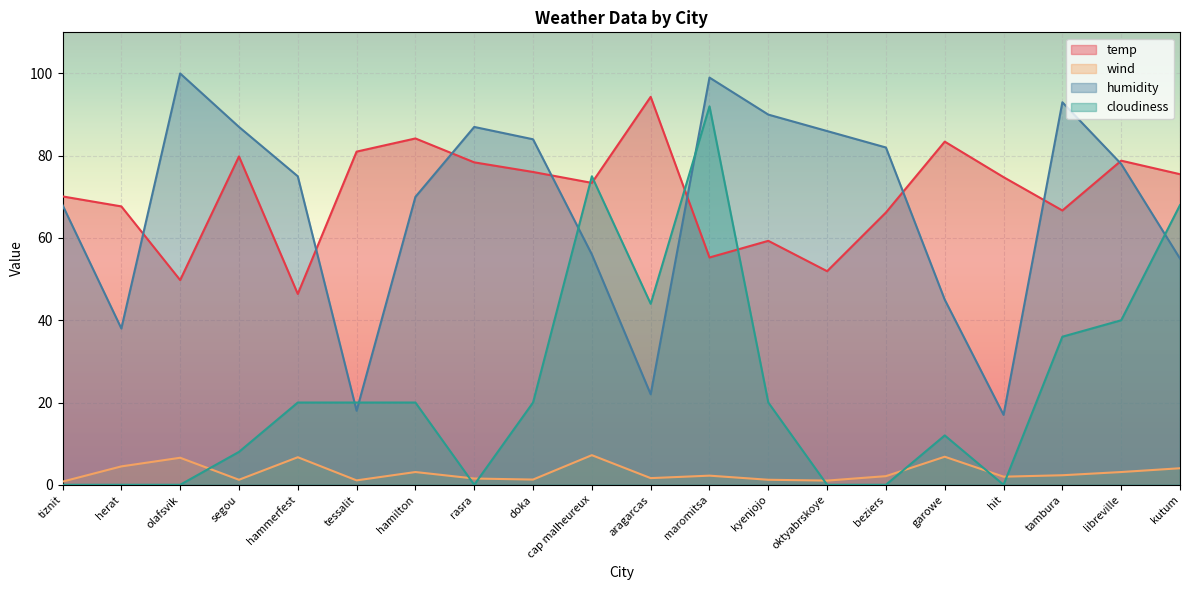

At segou, list the series in order from smallest to largest.

wind, cloudiness, temp, humidity